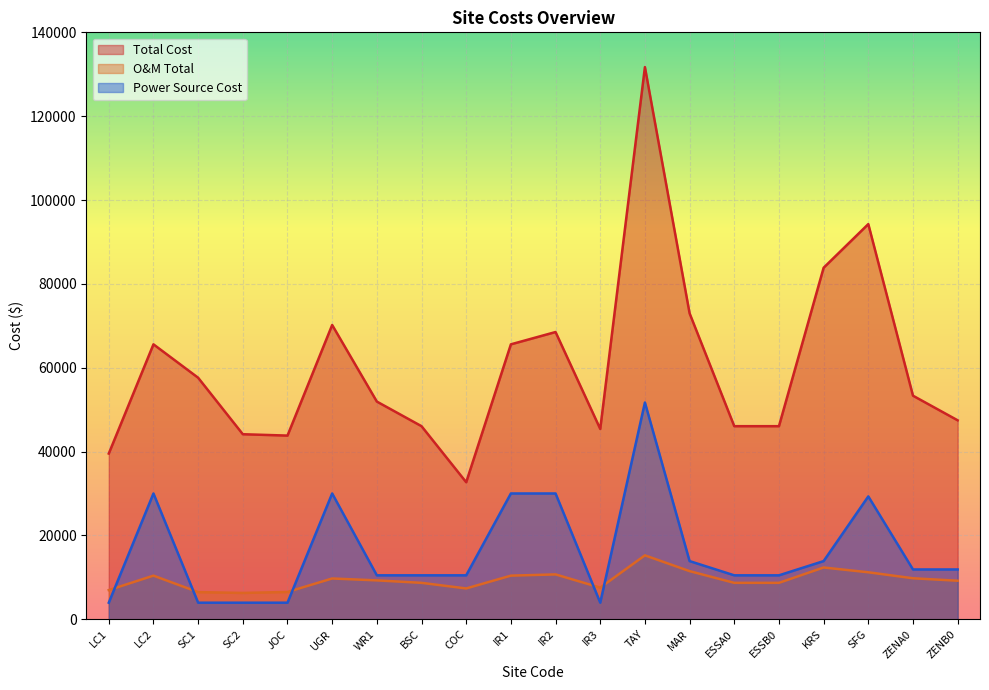

Is it true that O&M Total equals 3918.0 at WR1?

False